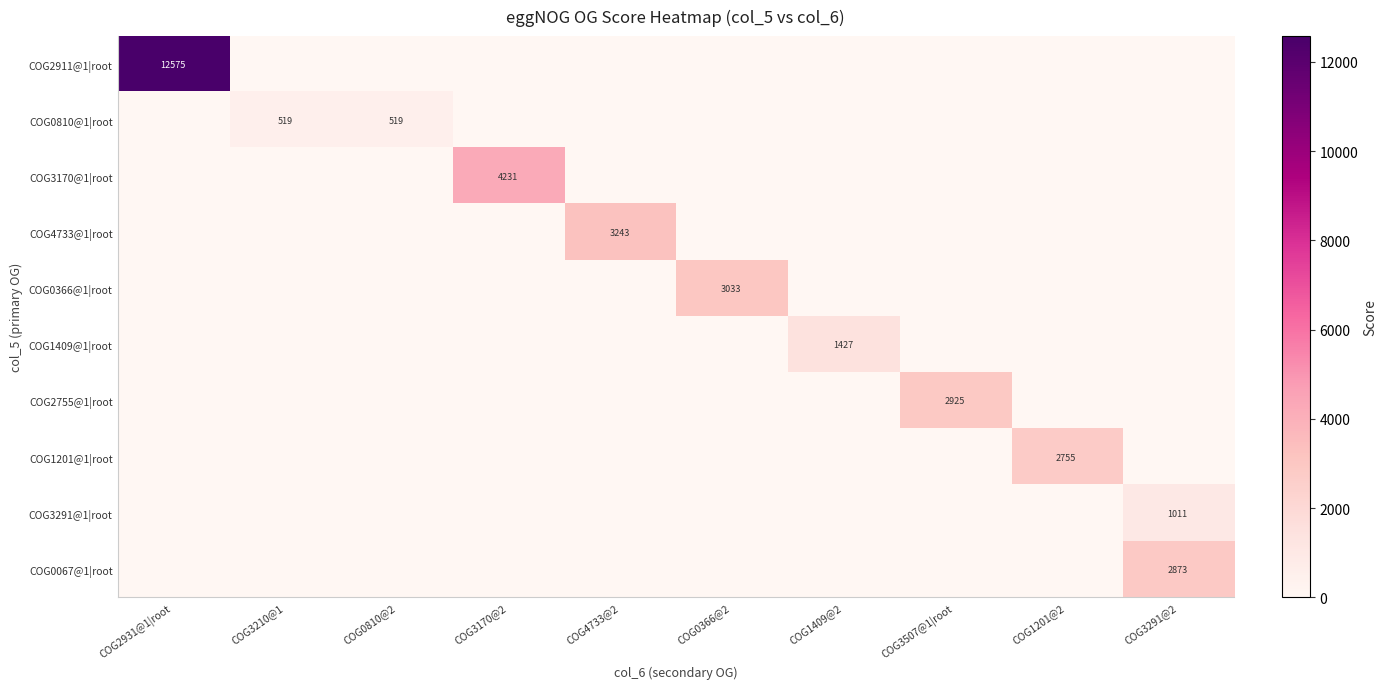

The COG3291@1|root series shows 1011 at COG3291@2. True or false?

True